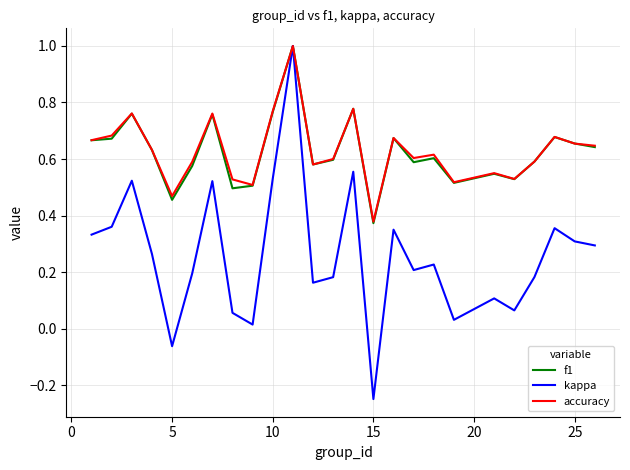

Which series has the widest spread of values?

kappa